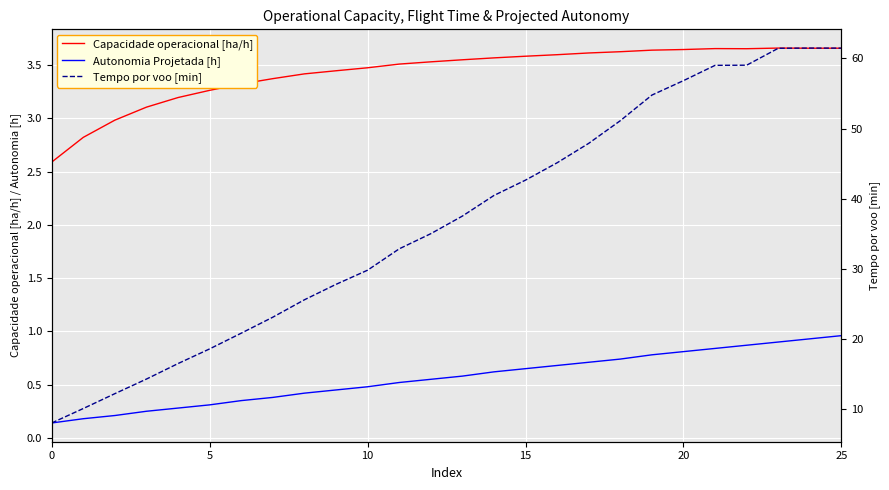

What is the difference between the maximum and minimum values in the Autonomia Projetada [h] series?

0.8